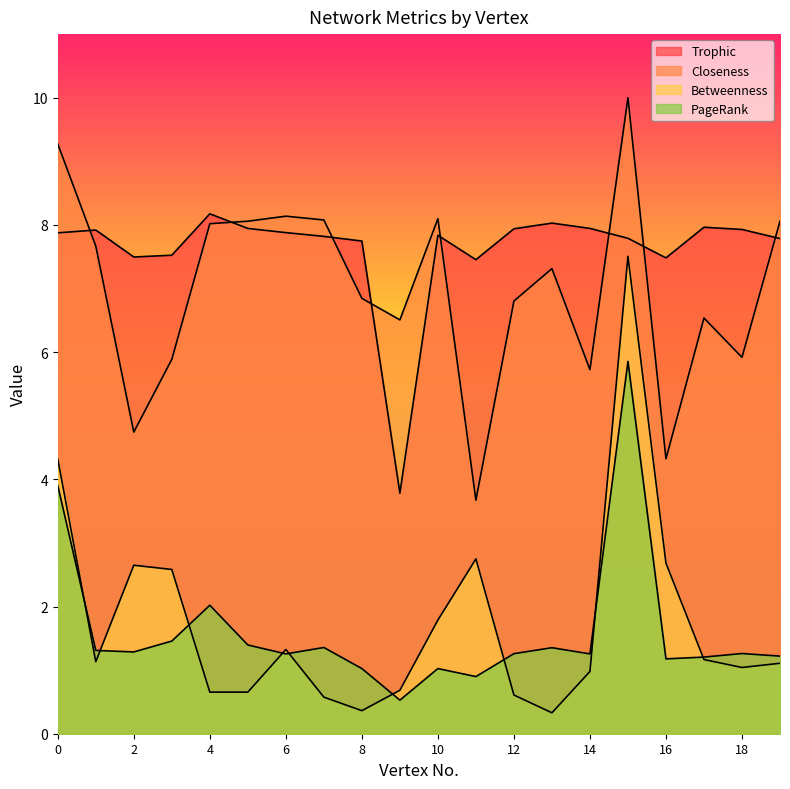

Reading left to right, what are all the values shown in this chart?

Trophic: 7.9	7.9	7.5	7.5	8.2	7.9	7.9	7.8	7.7	3.8	7.8	7.5	7.9	8.0	7.9	7.8	7.5	8.0	7.9	7.8
Closeness: 9.3	7.7	4.7	5.9	8.0	8.1	8.1	8.1	6.8	6.5	8.1	3.7	6.8	7.3	5.7	10.0	4.3	6.5	5.9	8.1
Betweenness: 4.3	1.1	2.6	2.6	0.7	0.7	1.3	0.6	0.4	0.7	1.8	2.7	0.6	0.3	1.0	7.5	2.7	1.2	1.0	1.1
PageRank: 3.9	1.3	1.3	1.5	2.0	1.4	1.3	1.4	1.0	0.5	1.0	0.9	1.3	1.4	1.3	5.9	1.2	1.2	1.3	1.2